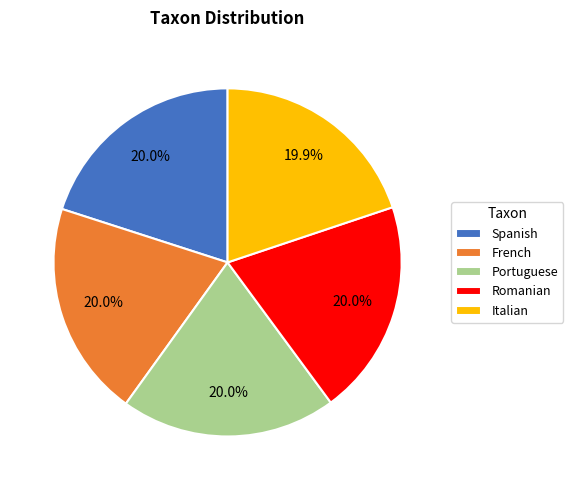

The Portuguese slice represents 8% of the pie. True or false?

False